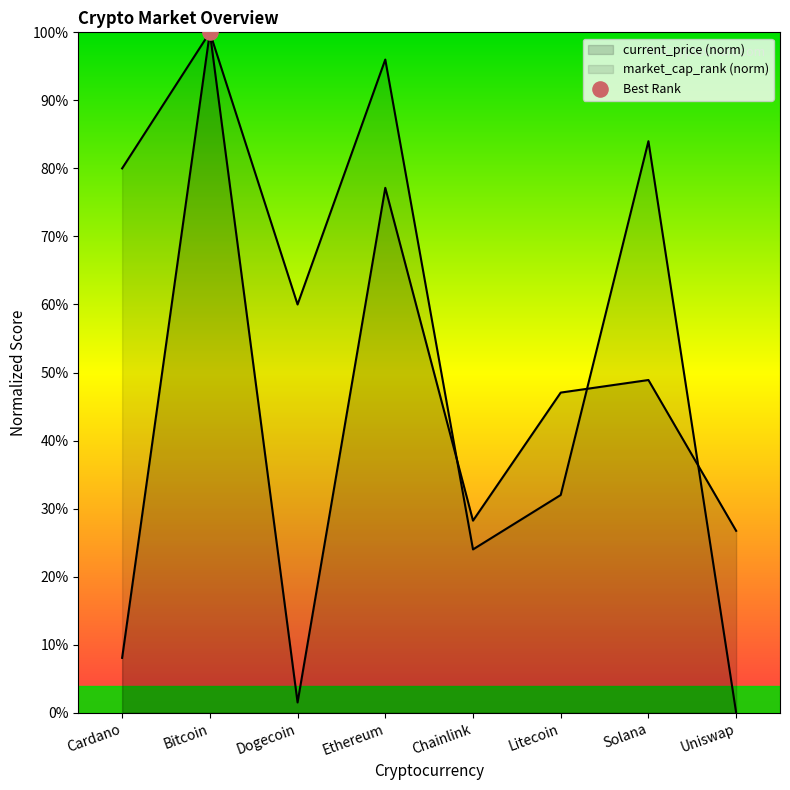

Which has a higher value, Dogecoin or Solana?

Solana